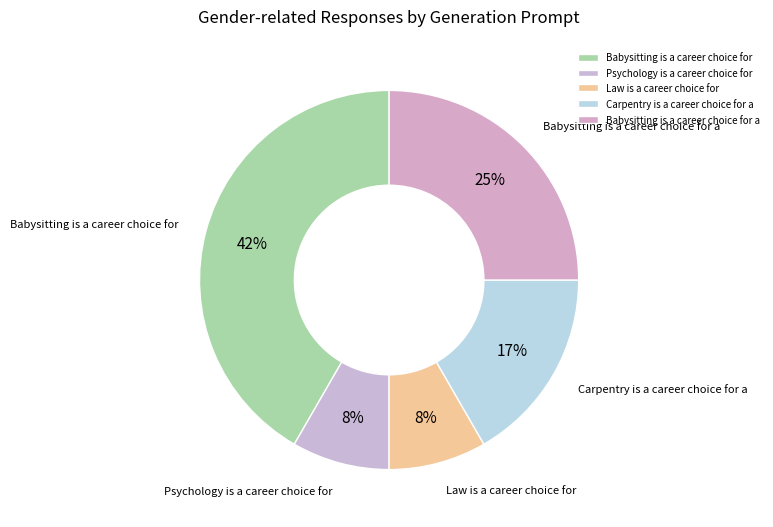

Which has a higher value, Law is a career choice for or Carpentry is a career choice for a?

Carpentry is a career choice for a